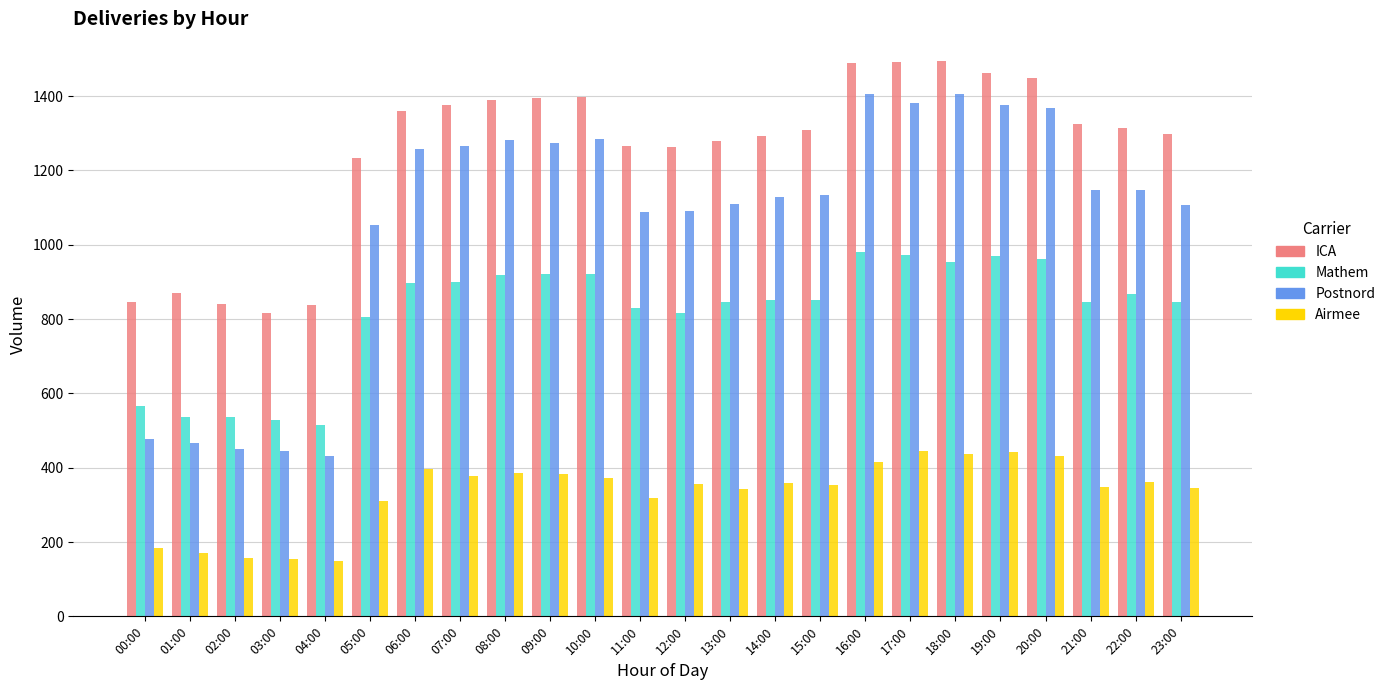

Which series has the largest range (max minus min)?

Postnord